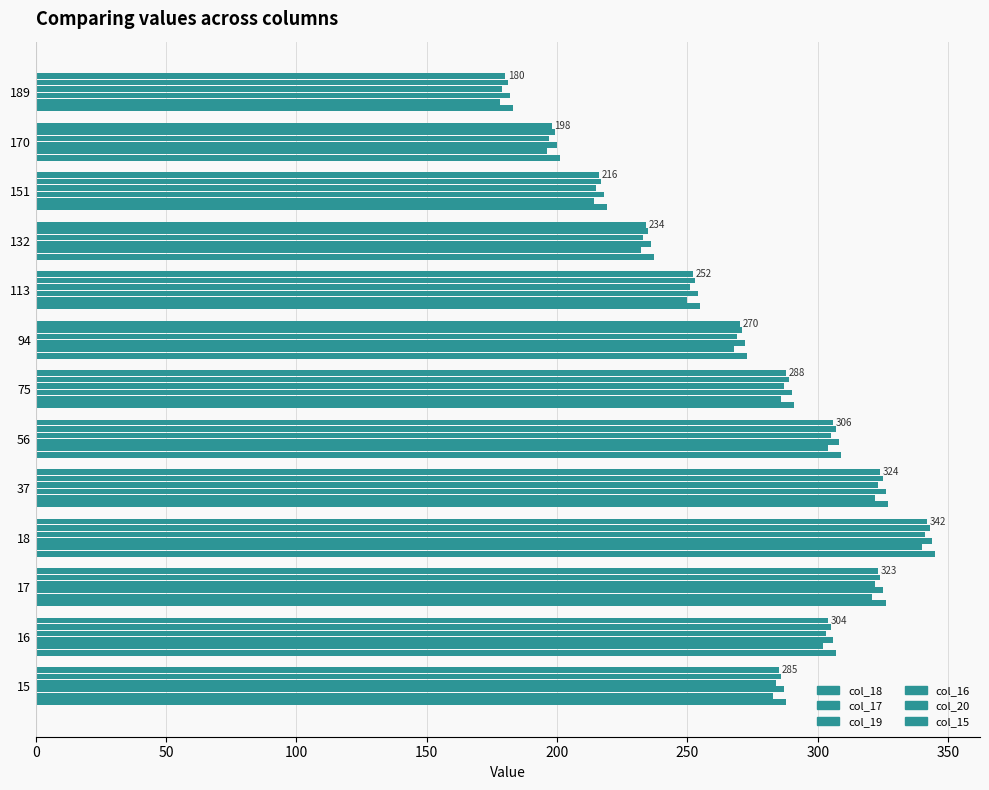

How many data points does each series have?

13